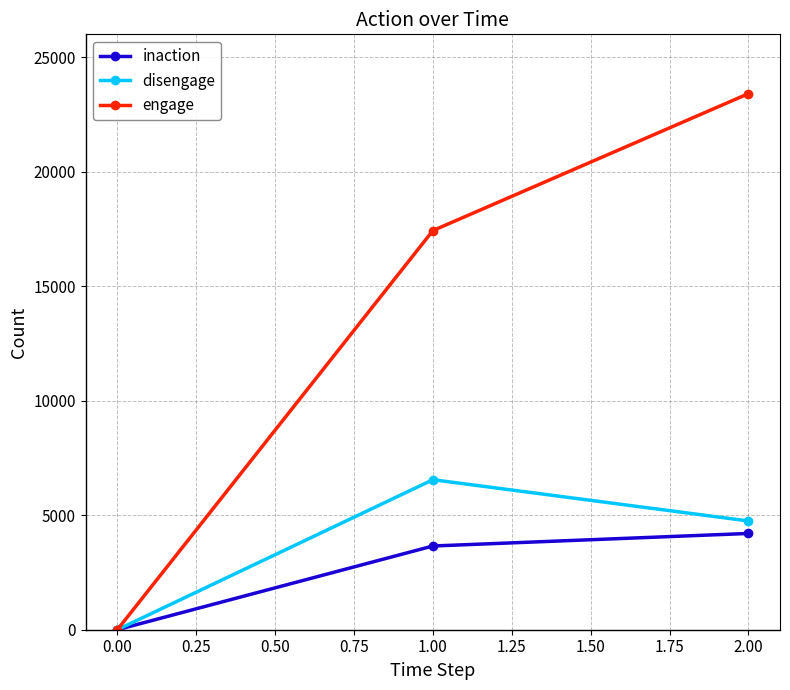

Reading right to left, transcribe all the data shown in this chart.

inaction: 4204	3656	0
disengage: 4749	6551	0
engage: 23410	17430	0